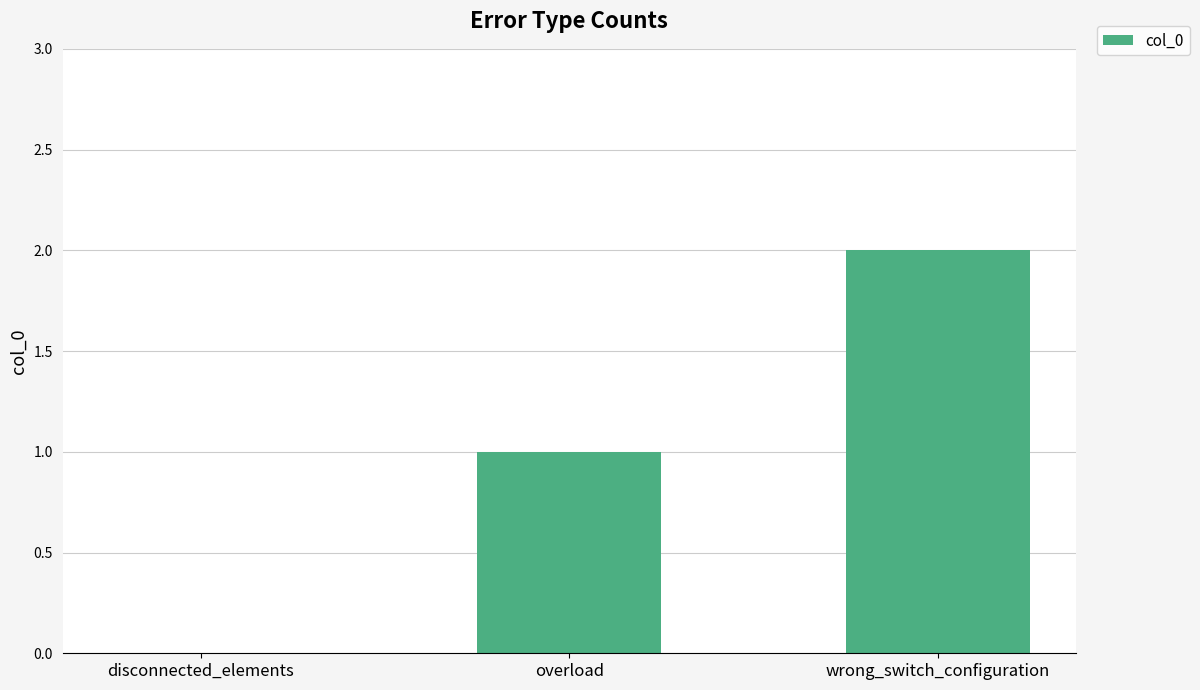

Approximately how many times larger is the value at overload compared to wrong_switch_configuration?

0.5